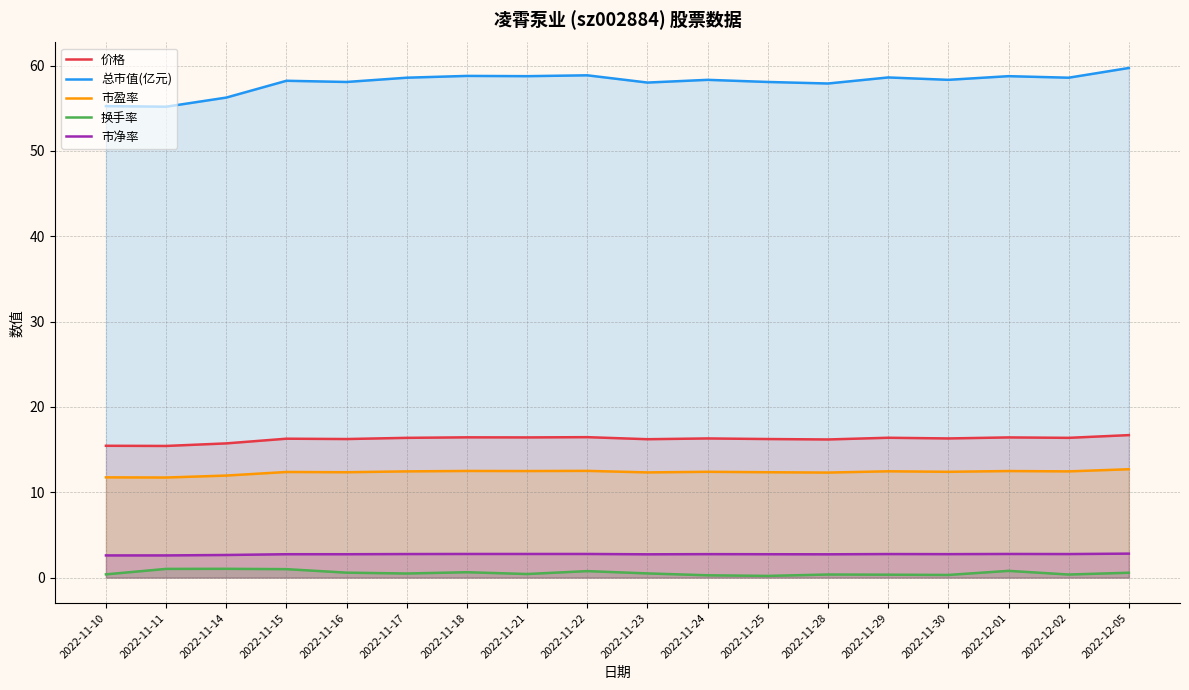

True or false: 价格 has a value of 16.2 at 2022-11-16.

True